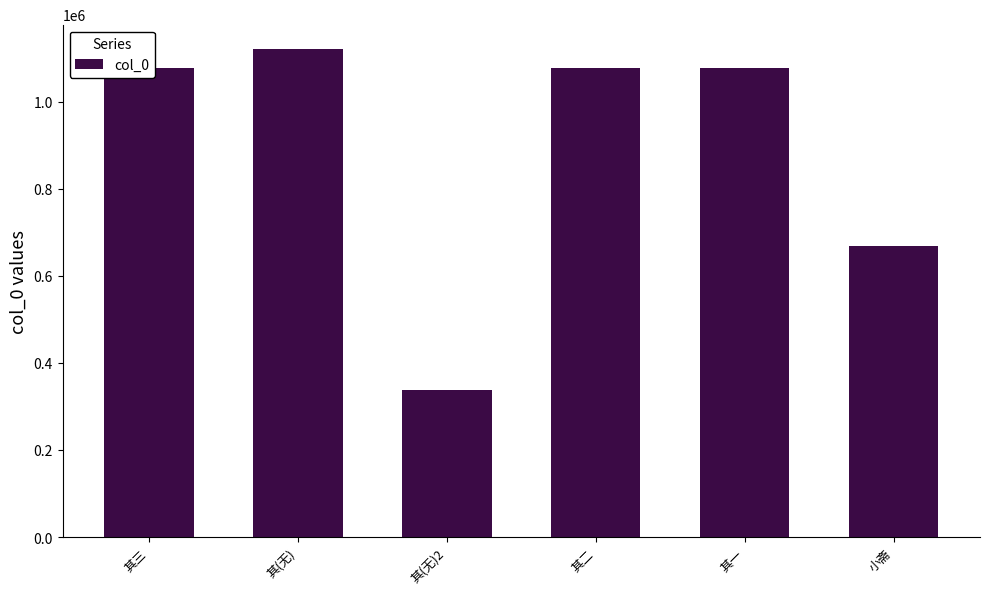

What is the approximate value at 其二, to the nearest 50?

1076300